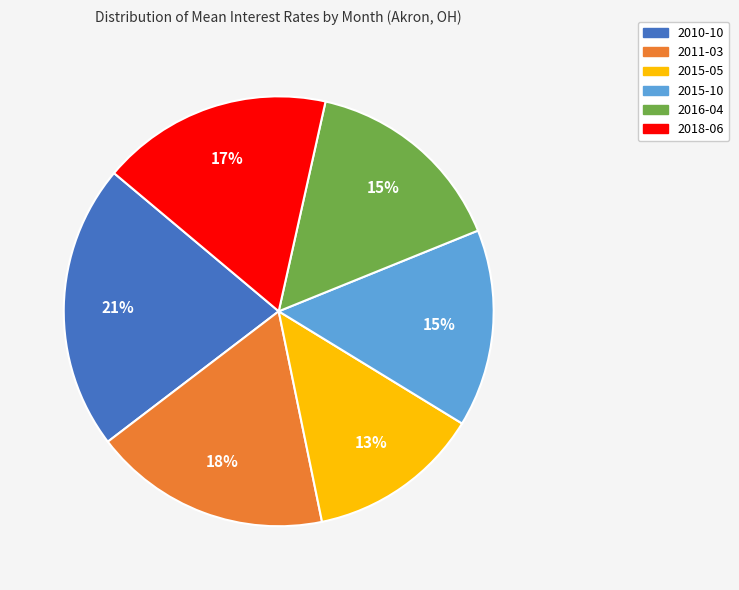

To the nearest percent, what percentage of the pie is 2016-04?

15%